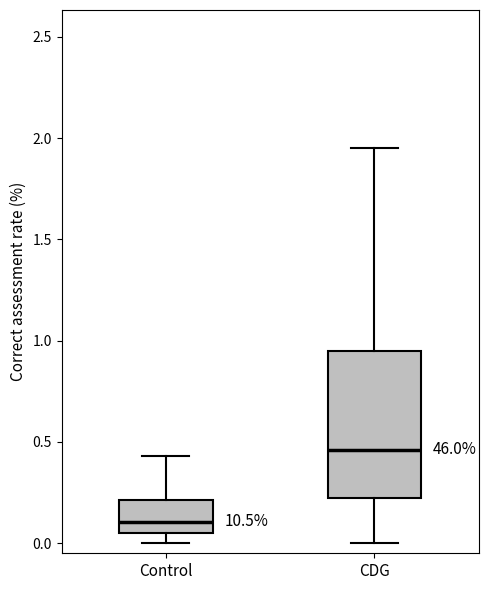

Reading left to right, transcribe this box plot: for each box, give where its median line is, the range the box spans, and where its two whiskers end, as read against the y-axis. The values are not printed on the chart, so give them approximately, as read against the axis.

Control: median 0.10, box 0.05 to 0.20, whiskers 0.00 to 0.45
CDG: median 0.45, box 0.25 to 0.95, whiskers 0.00 to 1.95